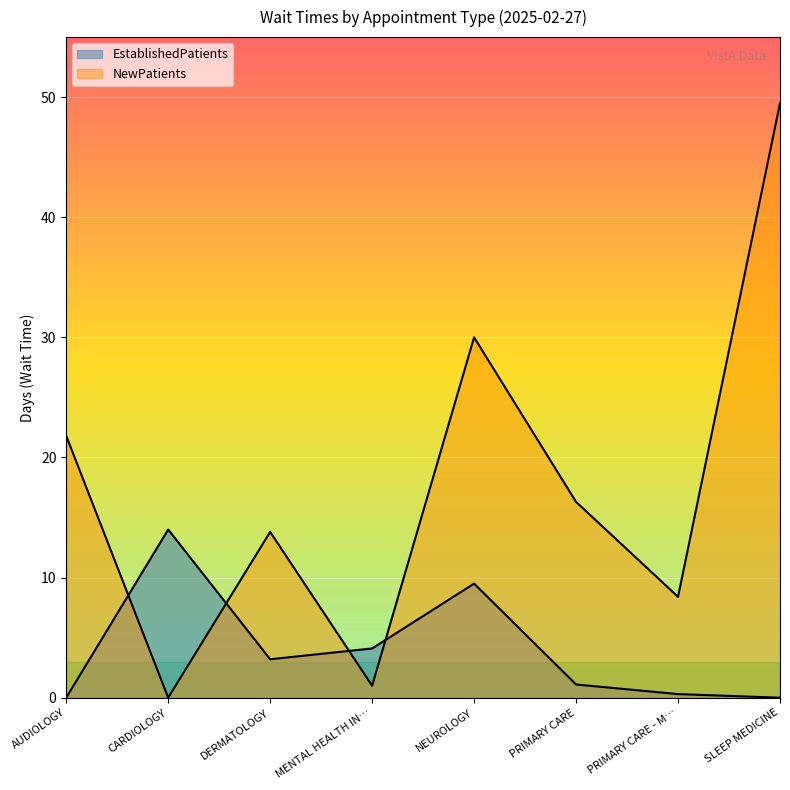

Rank the series by their average value, from highest to lowest.

NewPatients, EstablishedPatients